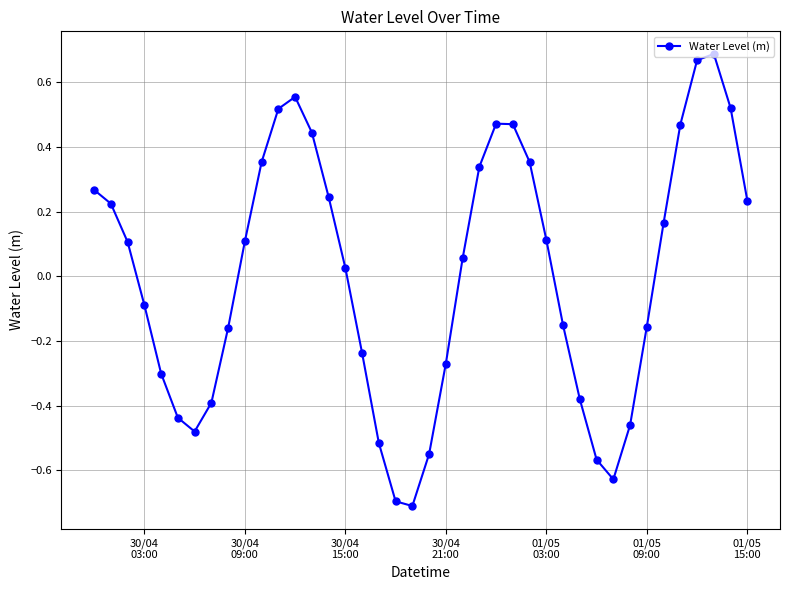

How many lines are shown in the chart?

1